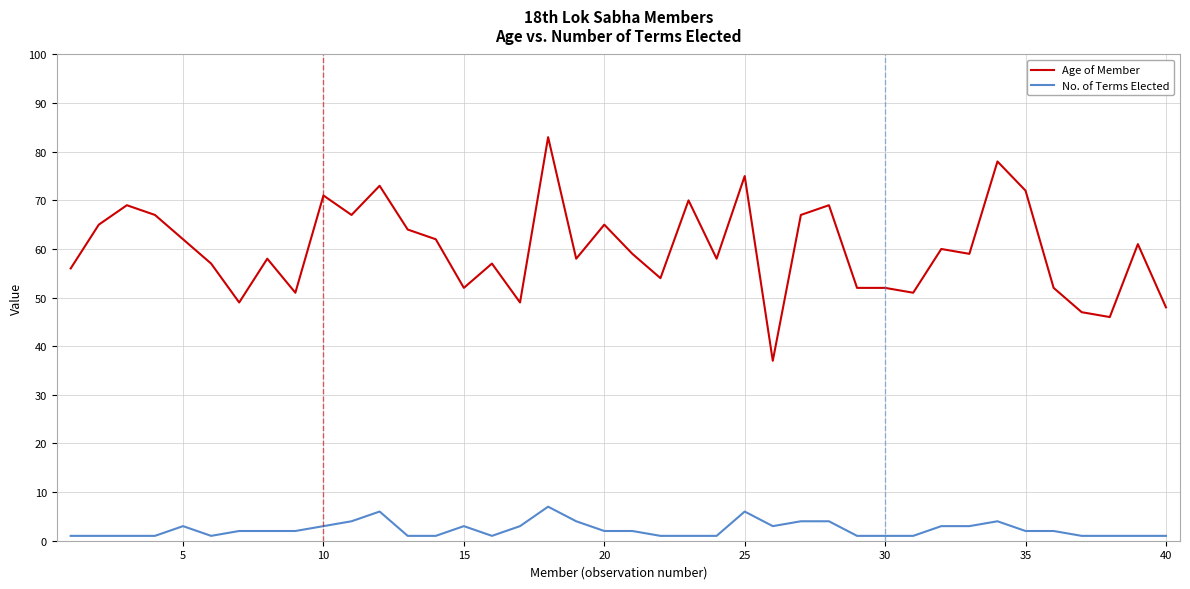

Which series has the largest total across all categories?

Age of Member